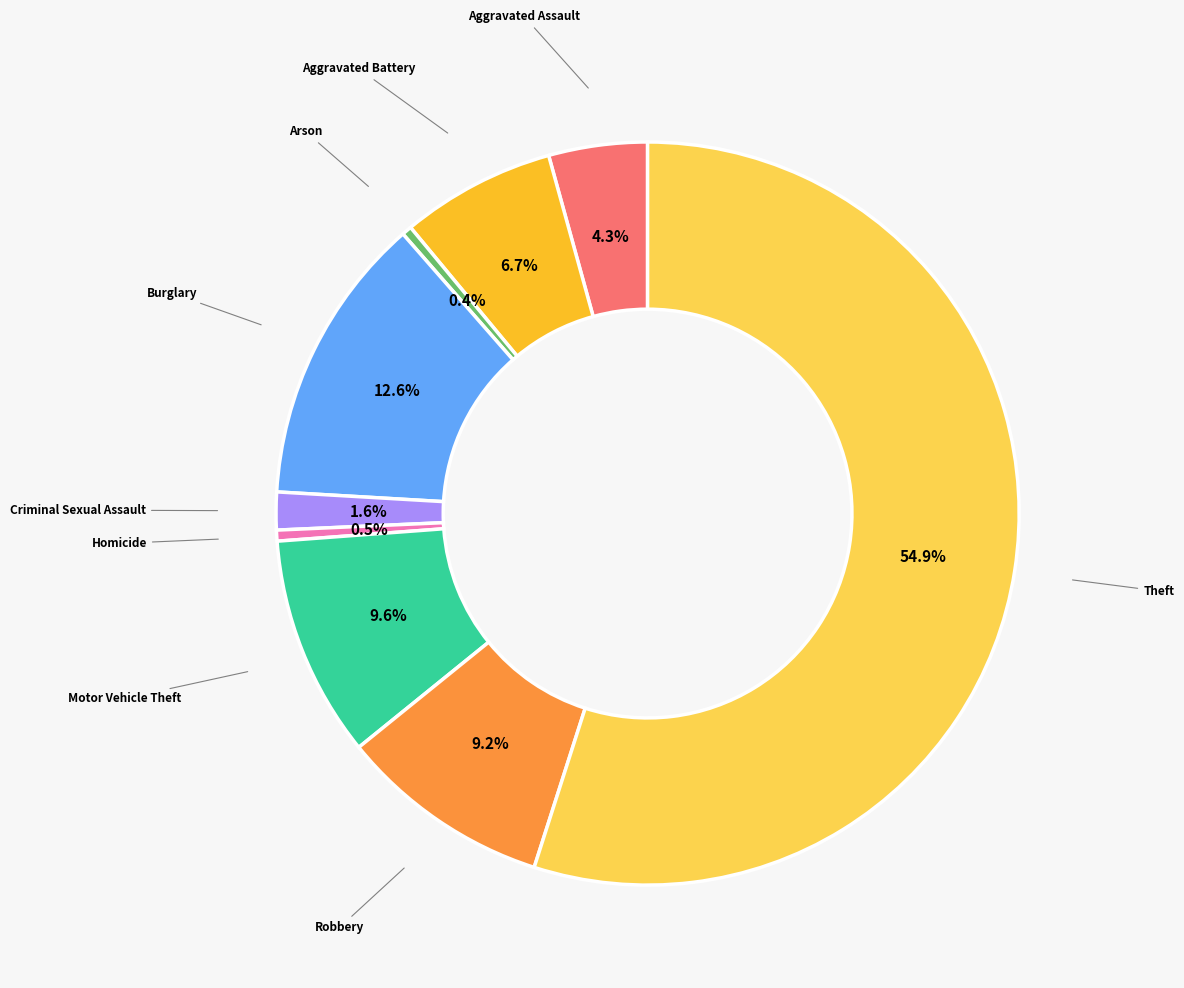

Is there any slice that represents more than half of the pie?

Yes